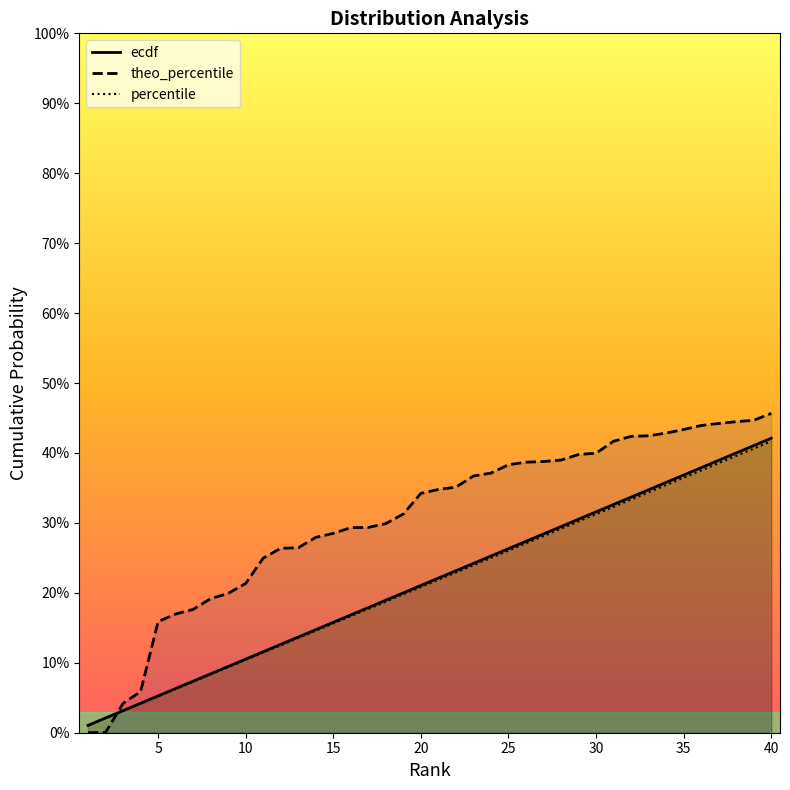

At which category does the chart reach its peak across all series?

40